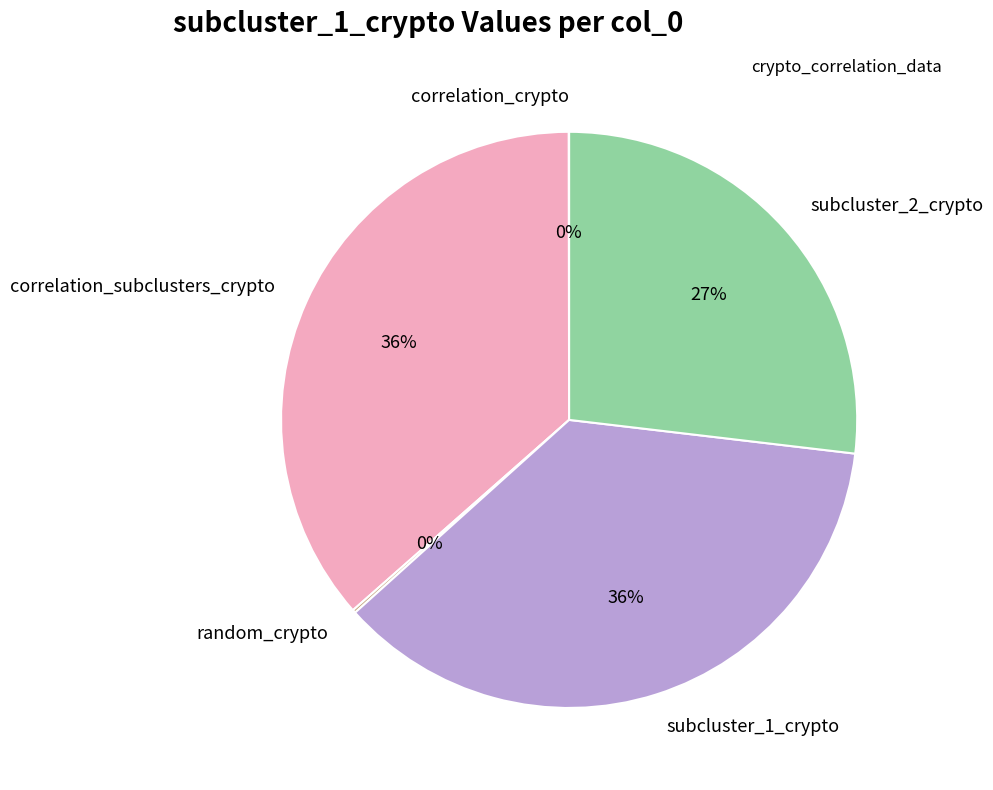

To the nearest percent, what portion does correlation_subclusters_crypto represent?

36%